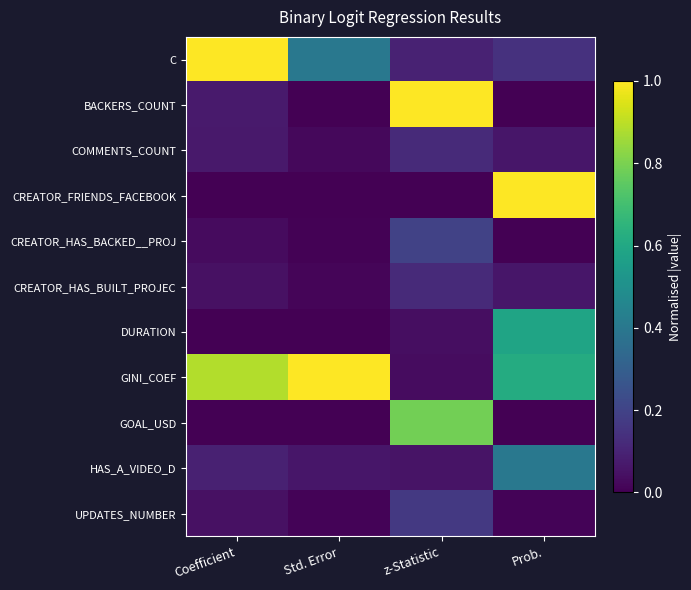

At Coefficient, list the series in order from largest to smallest.

C, GINI_COEF, HAS_A_VIDEO_D, BACKERS_COUNT, COMMENTS_COUNT, CREATOR_HAS_BUILT_PROJEC, UPDATES_NUMBER, CREATOR_HAS_BACKED__PROJ, DURATION, GOAL_USD, CREATOR_FRIENDS_FACEBOOK